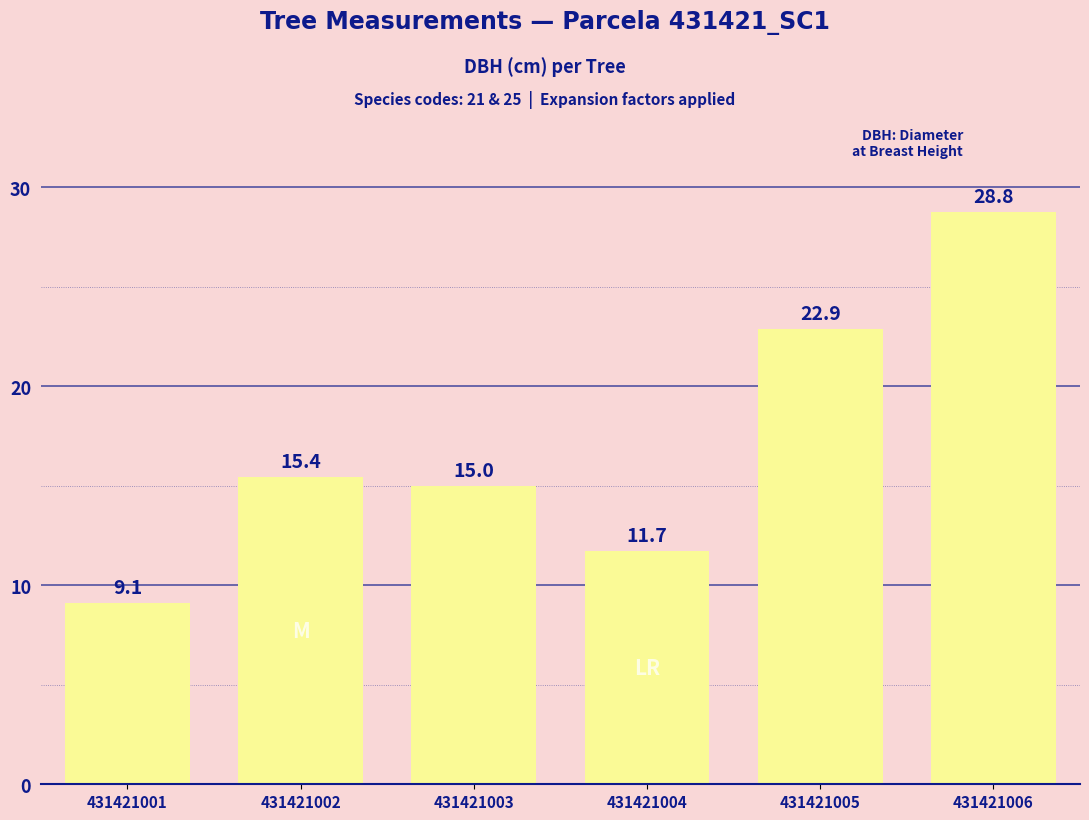

What is the sum of the values at 431421003 and 431421004?

26.7